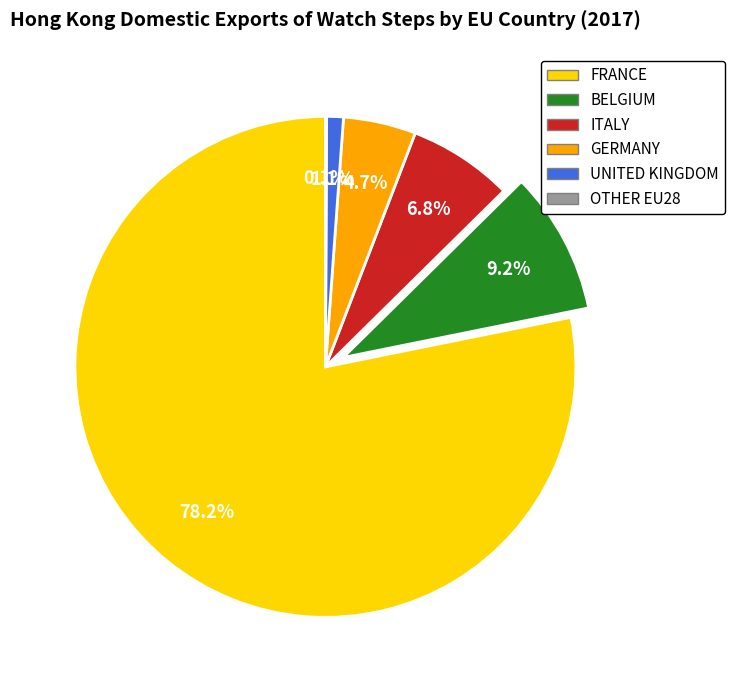

Which slice is the largest?

FRANCE